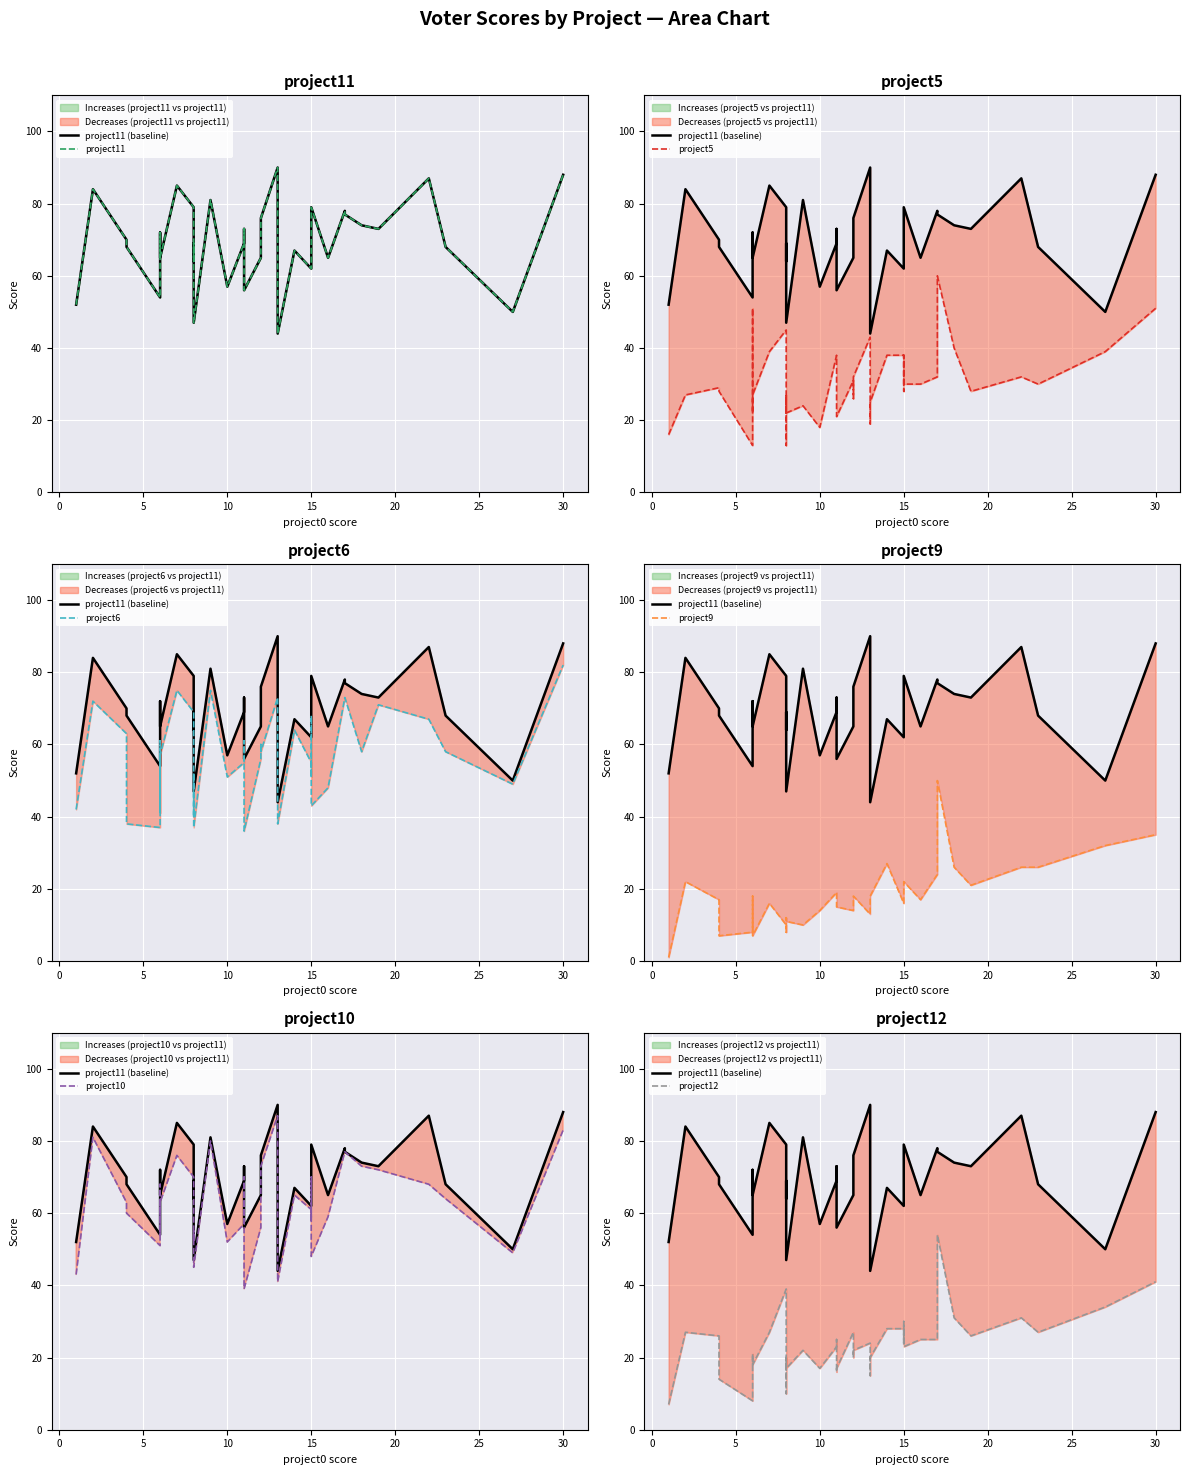

At how many categories does at least one series exceed 69?

20